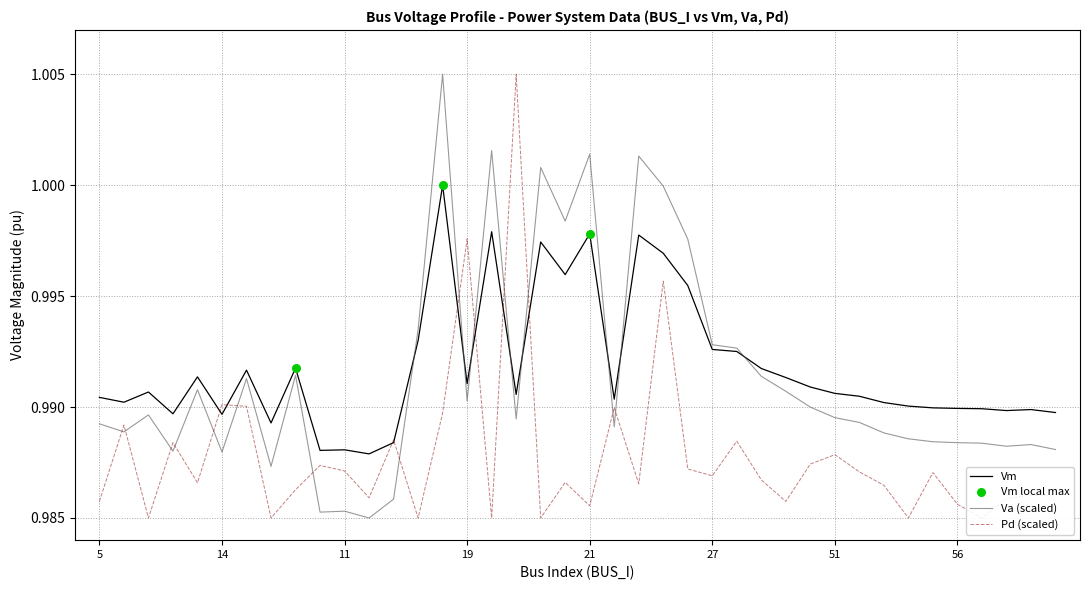

At which category is the sum across all series the highest?

18